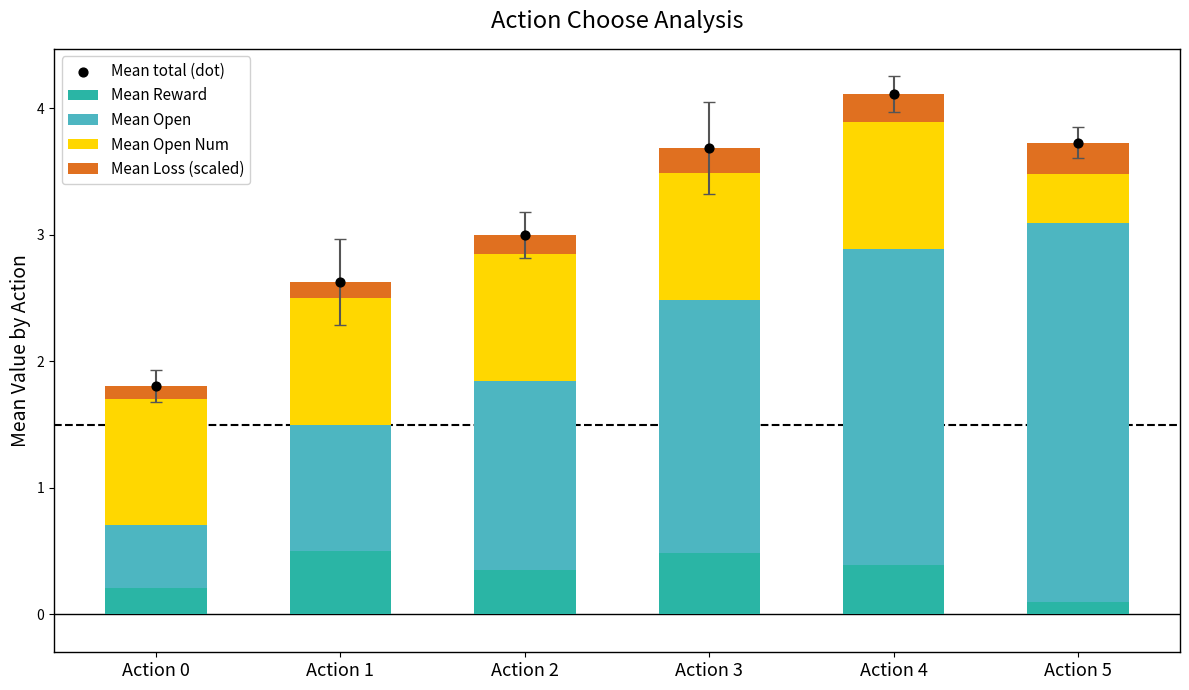

What are all the series names shown in the legend?

Mean Reward, Mean Open, Mean Open Num, Mean Loss (scaled), Mean total (dot)